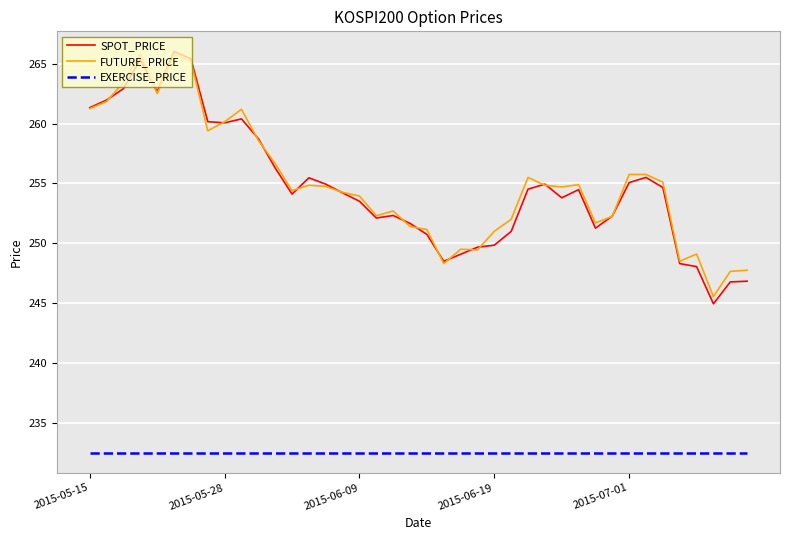

What is the maximum value for SPOT_PRICE?

266.0